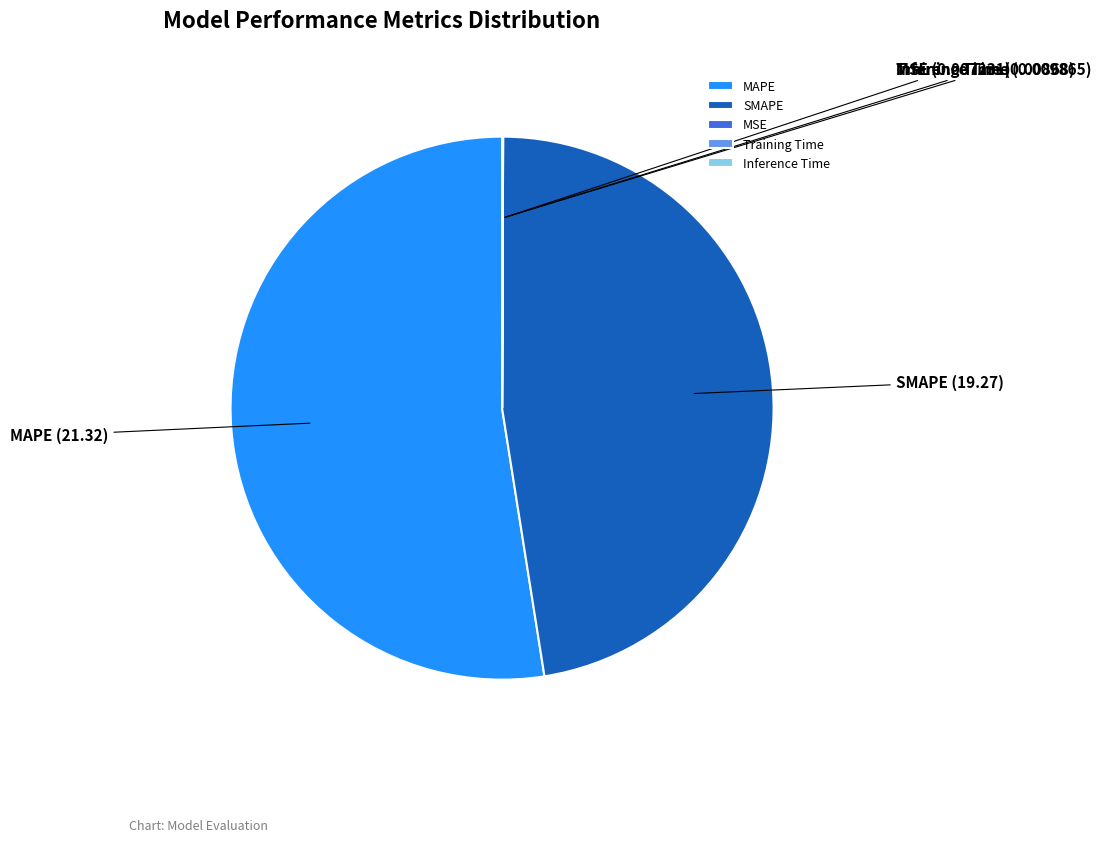

Which category has the biggest portion of the pie?

MAPE